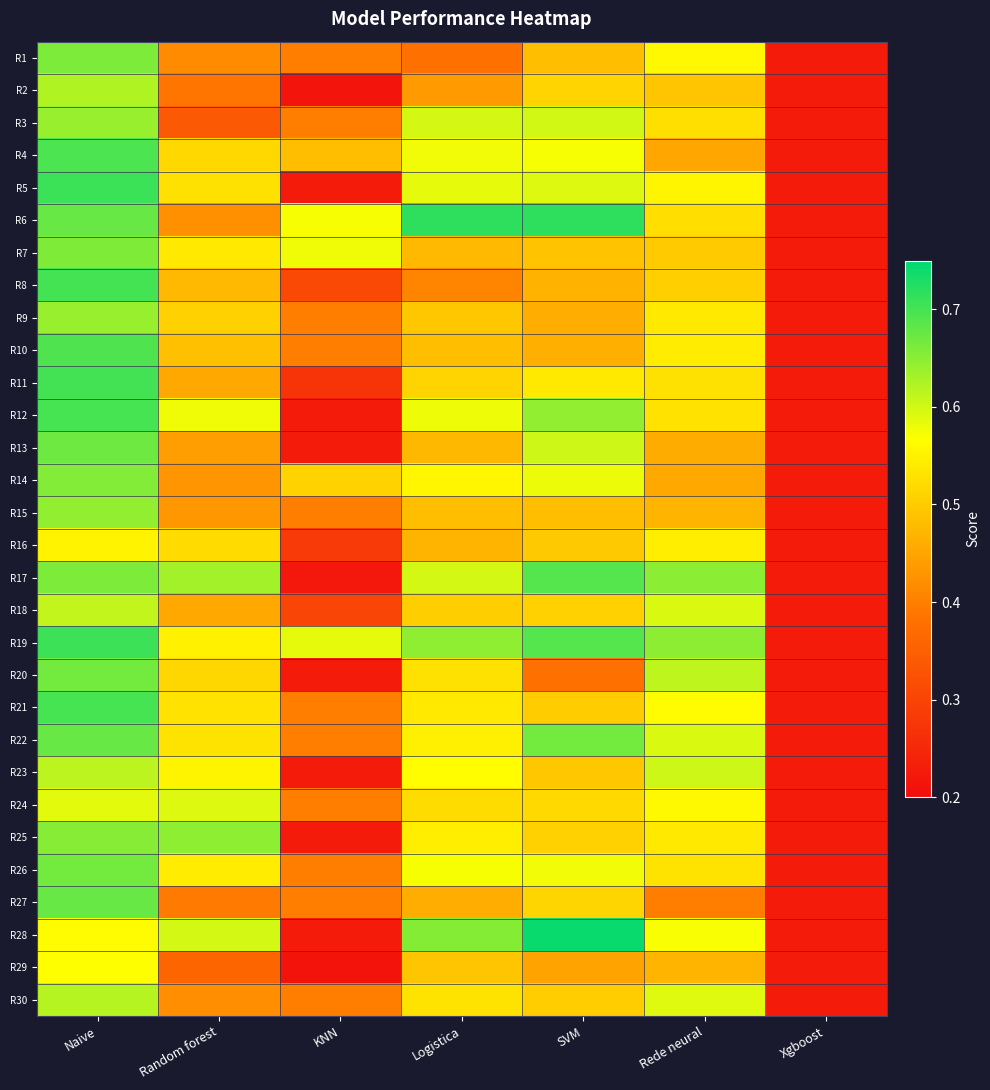

Reading left to right, list all the values displayed in this chart.

R1: Naive=0.7	Random forest=0.4	KNN=0.4	Logistica=0.4	SVM=0.5	Rede neural=0.6	Xgboost=0.2
R2: Naive=0.6	Random forest=0.4	KNN=0.2	Logistica=0.4	SVM=0.5	Rede neural=0.5	Xgboost=0.2
R3: Naive=0.6	Random forest=0.3	KNN=0.4	Logistica=0.6	SVM=0.6	Rede neural=0.5	Xgboost=0.2
R4: Naive=0.7	Random forest=0.5	KNN=0.5	Logistica=0.6	SVM=0.6	Rede neural=0.5	Xgboost=0.2
R5: Naive=0.7	Random forest=0.5	KNN=0.2	Logistica=0.6	SVM=0.6	Rede neural=0.6	Xgboost=0.2
R6: Naive=0.7	Random forest=0.4	KNN=0.6	Logistica=0.7	SVM=0.7	Rede neural=0.5	Xgboost=0.2
R7: Naive=0.7	Random forest=0.5	KNN=0.6	Logistica=0.5	SVM=0.5	Rede neural=0.5	Xgboost=0.2
R8: Naive=0.7	Random forest=0.5	KNN=0.3	Logistica=0.4	SVM=0.5	Rede neural=0.5	Xgboost=0.2
R9: Naive=0.6	Random forest=0.5	KNN=0.4	Logistica=0.5	SVM=0.5	Rede neural=0.5	Xgboost=0.2
R10: Naive=0.7	Random forest=0.5	KNN=0.4	Logistica=0.5	SVM=0.5	Rede neural=0.5	Xgboost=0.2
R11: Naive=0.7	Random forest=0.5	KNN=0.3	Logistica=0.5	SVM=0.5	Rede neural=0.5	Xgboost=0.2
R12: Naive=0.7	Random forest=0.6	KNN=0.2	Logistica=0.6	SVM=0.6	Rede neural=0.5	Xgboost=0.2
R13: Naive=0.7	Random forest=0.4	KNN=0.2	Logistica=0.5	SVM=0.6	Rede neural=0.5	Xgboost=0.2
R14: Naive=0.7	Random forest=0.4	KNN=0.5	Logistica=0.6	SVM=0.6	Rede neural=0.5	Xgboost=0.2
R15: Naive=0.6	Random forest=0.4	KNN=0.4	Logistica=0.5	SVM=0.5	Rede neural=0.5	Xgboost=0.2
R16: Naive=0.6	Random forest=0.5	KNN=0.3	Logistica=0.5	SVM=0.5	Rede neural=0.5	Xgboost=0.2
R17: Naive=0.7	Random forest=0.6	KNN=0.2	Logistica=0.6	SVM=0.7	Rede neural=0.6	Xgboost=0.2
R18: Naive=0.6	Random forest=0.5	KNN=0.3	Logistica=0.5	SVM=0.5	Rede neural=0.6	Xgboost=0.2
R19: Naive=0.7	Random forest=0.5	KNN=0.6	Logistica=0.6	SVM=0.7	Rede neural=0.6	Xgboost=0.2
R20: Naive=0.7	Random forest=0.5	KNN=0.2	Logistica=0.5	SVM=0.4	Rede neural=0.6	Xgboost=0.2
R21: Naive=0.7	Random forest=0.5	KNN=0.4	Logistica=0.5	SVM=0.5	Rede neural=0.6	Xgboost=0.2
R22: Naive=0.7	Random forest=0.5	KNN=0.4	Logistica=0.5	SVM=0.7	Rede neural=0.6	Xgboost=0.2
R23: Naive=0.6	Random forest=0.6	KNN=0.2	Logistica=0.6	SVM=0.5	Rede neural=0.6	Xgboost=0.2
R24: Naive=0.6	Random forest=0.6	KNN=0.4	Logistica=0.5	SVM=0.5	Rede neural=0.6	Xgboost=0.2
R25: Naive=0.7	Random forest=0.6	KNN=0.2	Logistica=0.5	SVM=0.5	Rede neural=0.5	Xgboost=0.2
R26: Naive=0.7	Random forest=0.5	KNN=0.4	Logistica=0.6	SVM=0.6	Rede neural=0.5	Xgboost=0.2
R27: Naive=0.7	Random forest=0.4	KNN=0.4	Logistica=0.5	SVM=0.5	Rede neural=0.4	Xgboost=0.2
R28: Naive=0.6	Random forest=0.6	KNN=0.2	Logistica=0.7	SVM=0.7	Rede neural=0.6	Xgboost=0.2
R29: Naive=0.6	Random forest=0.4	KNN=0.2	Logistica=0.5	SVM=0.4	Rede neural=0.5	Xgboost=0.2
R30: Naive=0.6	Random forest=0.4	KNN=0.4	Logistica=0.5	SVM=0.5	Rede neural=0.6	Xgboost=0.2